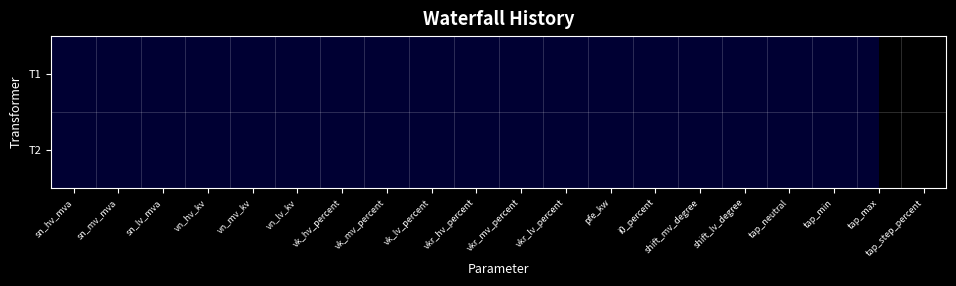

Is it true that T1 equals 2.1 at tap_min?

False